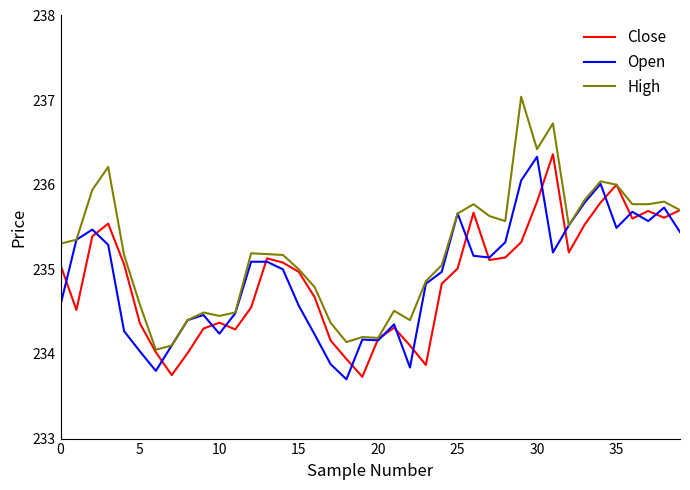

Which series has the largest range (max minus min)?

High